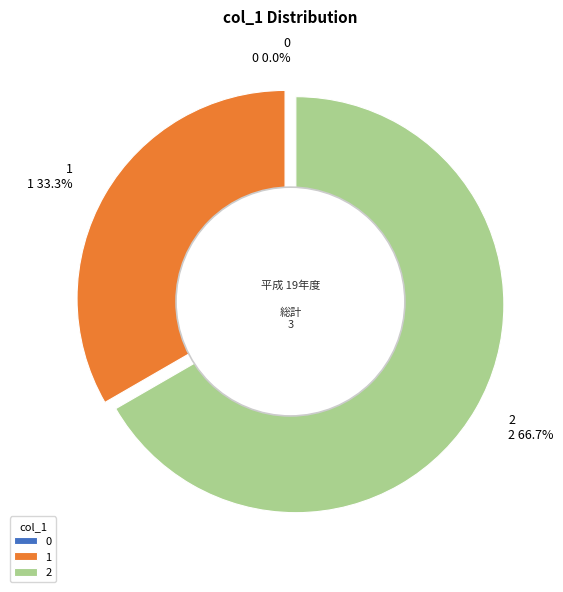

Which category accounts for the majority?

2